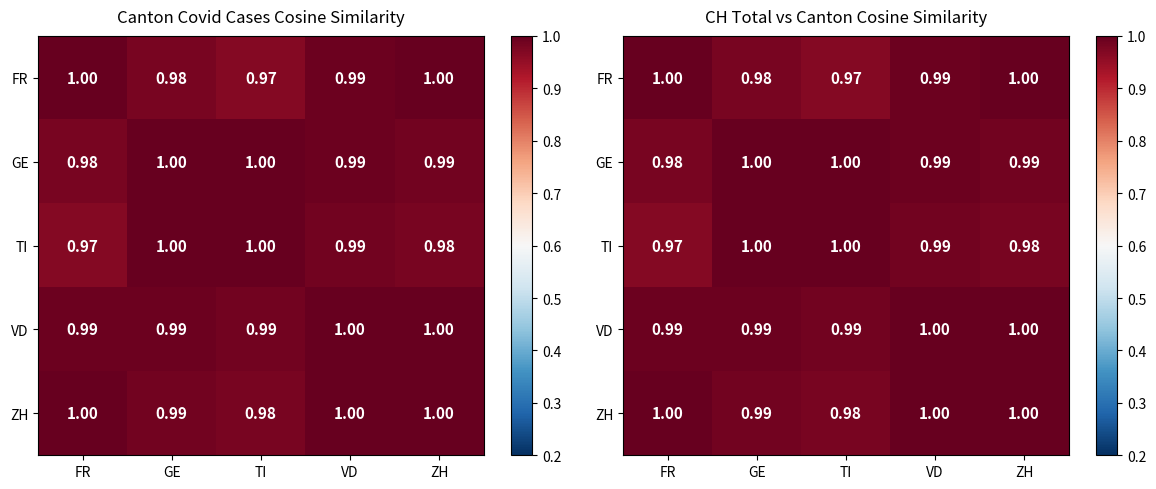

What is the maximum value for GE?

1.0